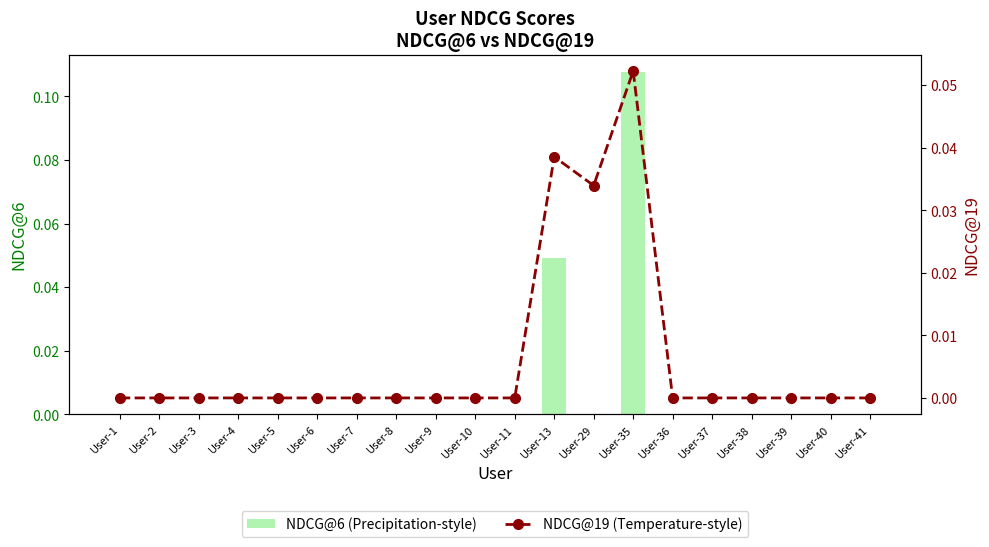

How many values in the NDCG@19 (Temperature-style) series exceed 0?

3